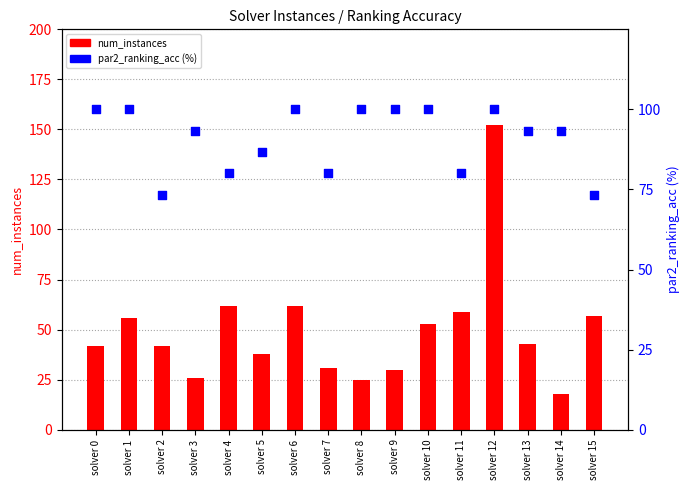

What are all the series names shown in the legend?

num_instances, par2_ranking_acc (%)